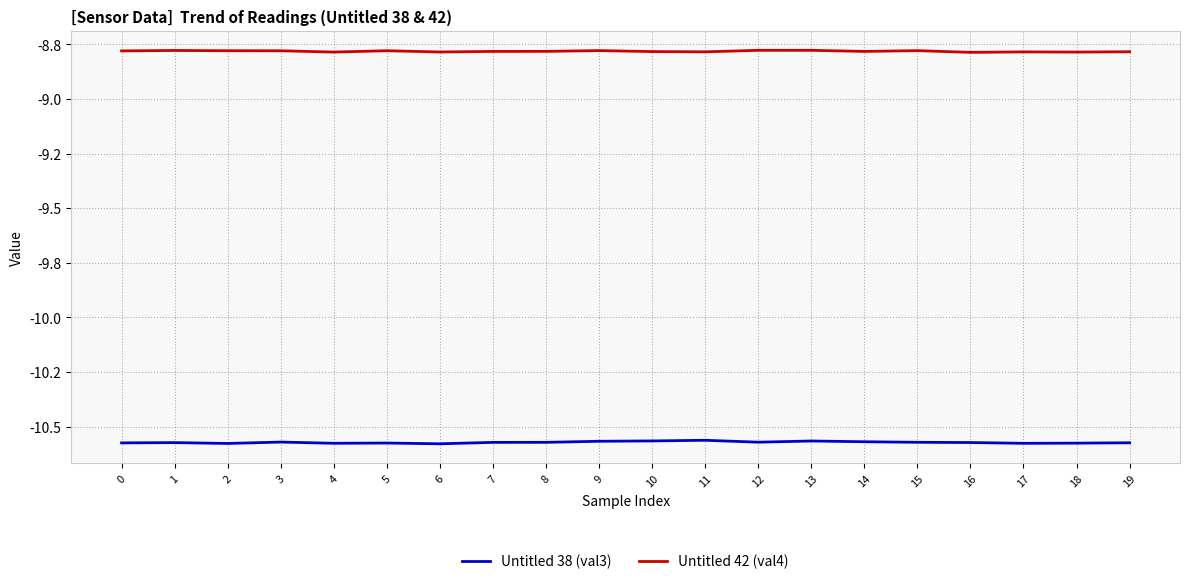

Rank the categories by Untitled 42 (val4) value from lowest to highest.

16, 18, 4, 6, 17, 11, 19, 10, 7, 14, 8, 0, 3, 5, 2, 15, 9, 1, 13, 12